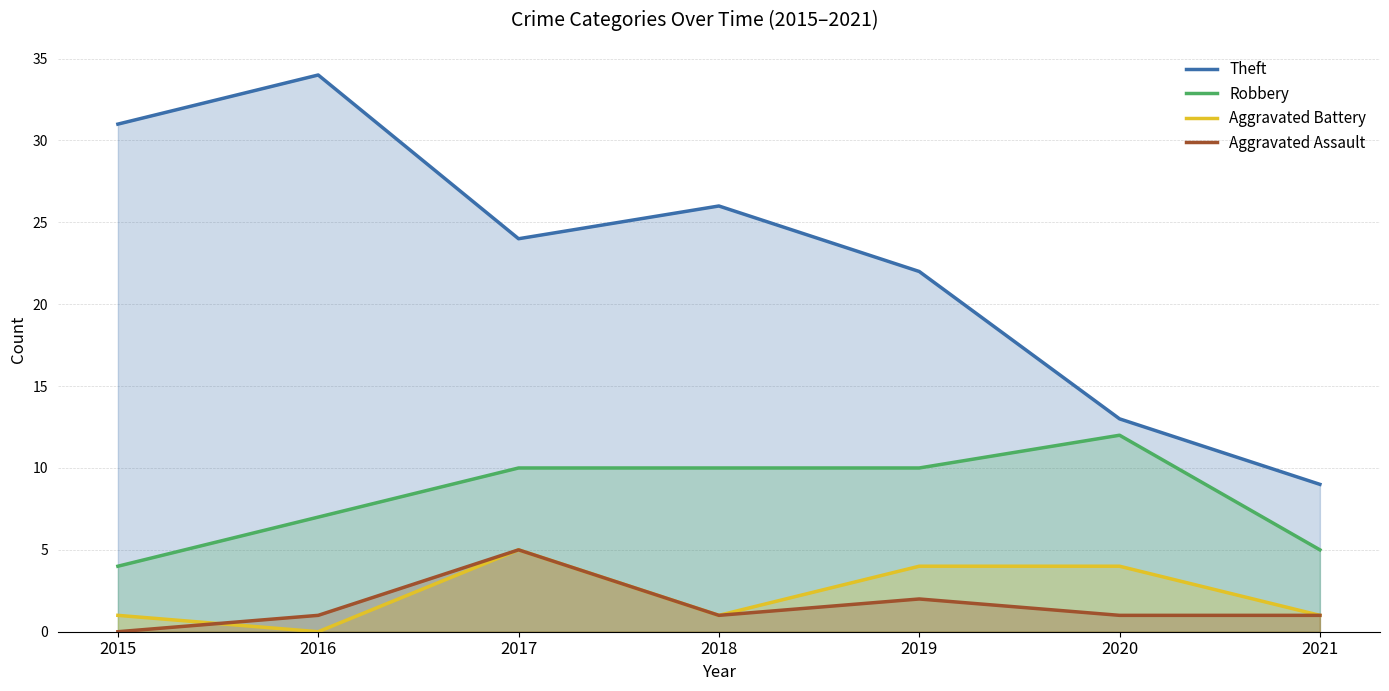

What is the difference between the maximum and minimum values in the Robbery series?

8